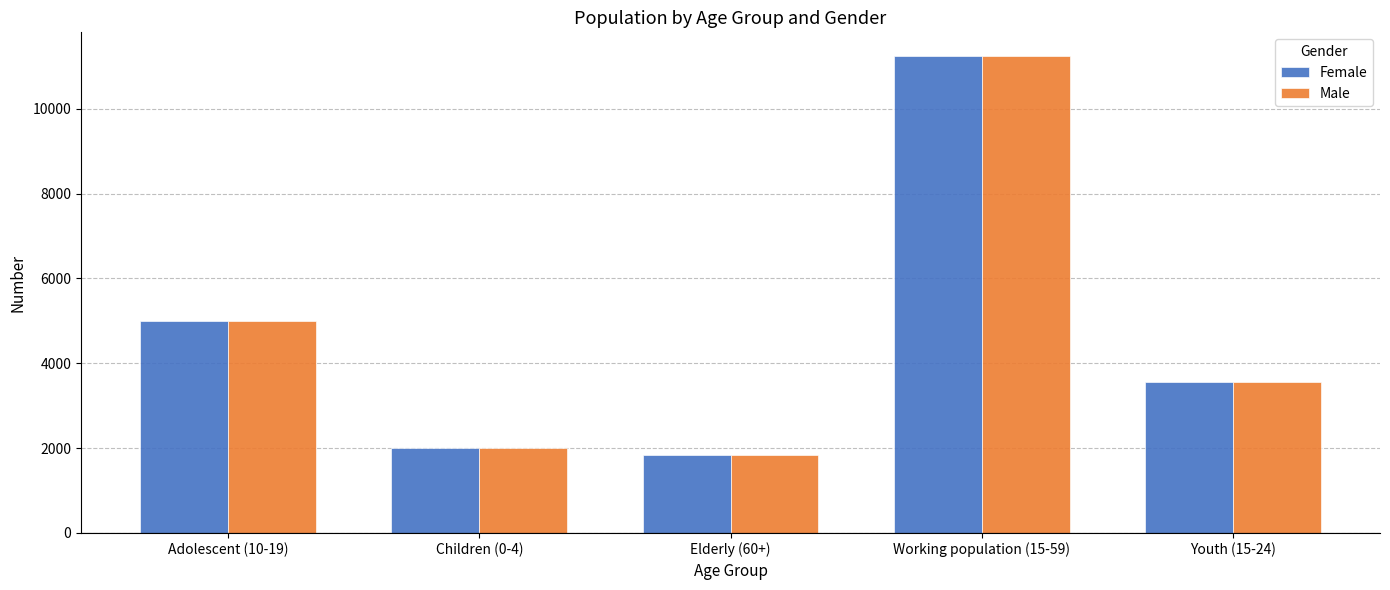

Which label corresponds to the largest value in the chart?

Working population (15-59)